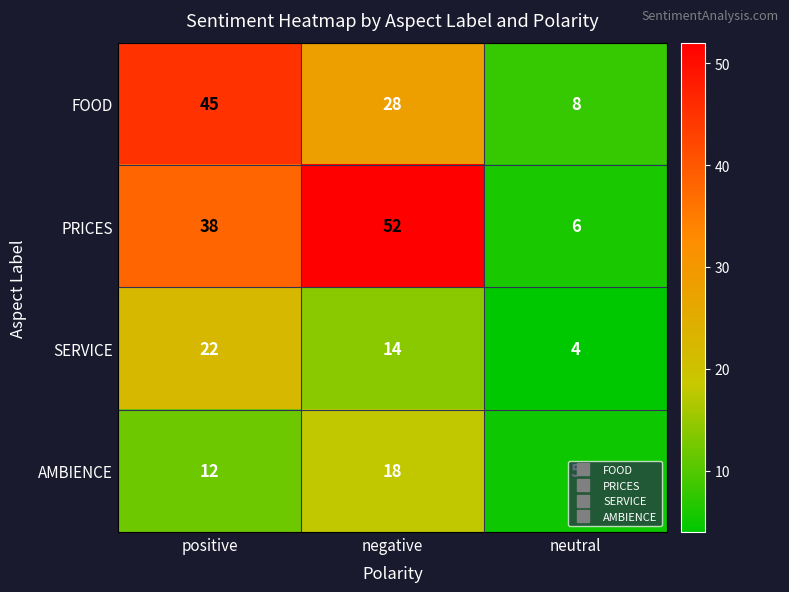

What is the difference between the PRICES values at positive and negative?

14